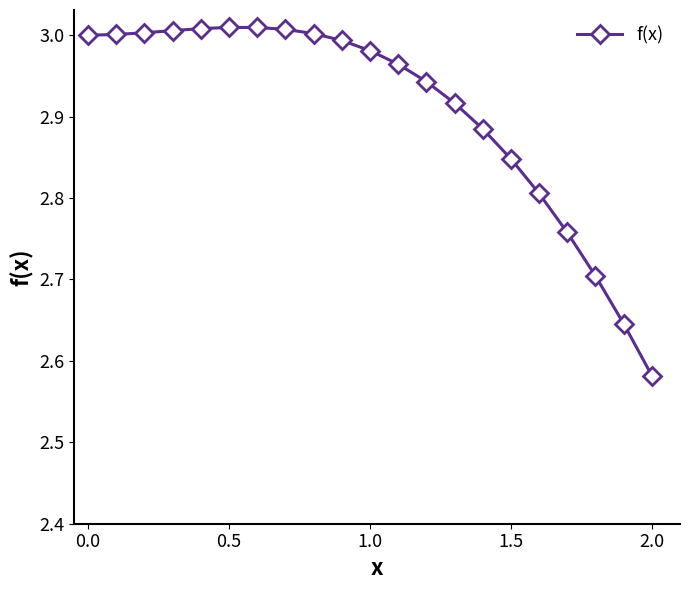

What is the difference between the maximum and minimum values?

0.4